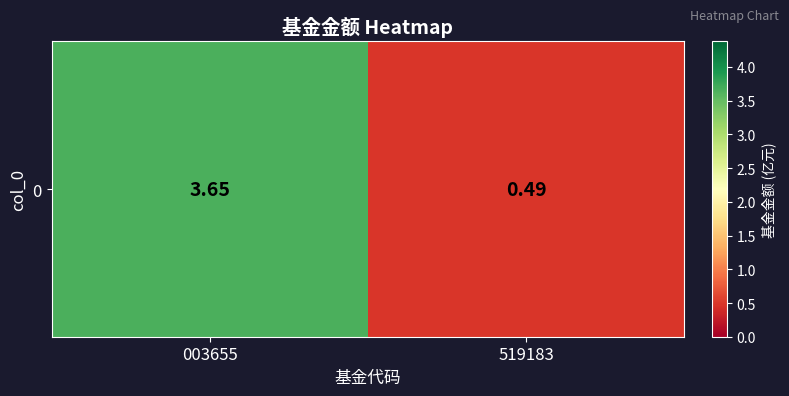

What is the change in value from 003655 to 519183?

-3.2